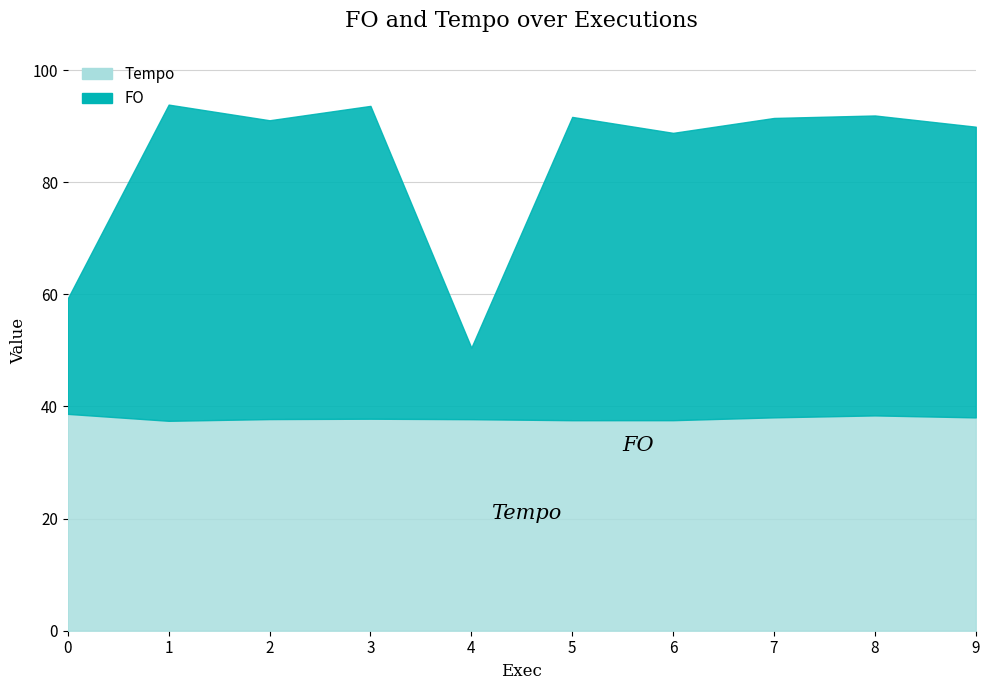

True or false: FO and Tempo intersect in this chart.

False